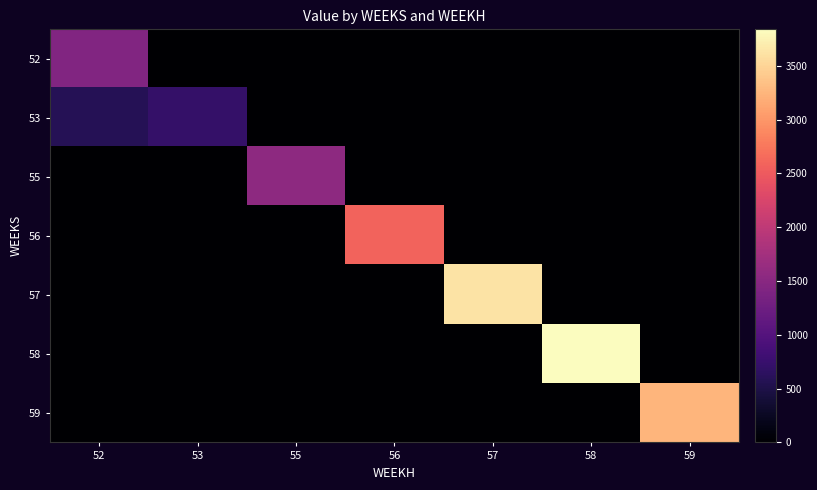

Reading right to left, list all the values displayed in this chart.

52: 59=0.0	58=0.0	57=0.0	56=0.0	55=0.0	53=0.0	52=1436.3
53: 59=0.0	58=0.0	57=0.0	56=0.0	55=0.0	53=718.1	52=574.5
55: 59=0.0	58=0.0	57=0.0	56=0.0	55=1549.9	53=0.0	52=0.0
56: 59=0.0	58=0.0	57=0.0	56=2583.2	55=0.0	53=0.0	52=0.0
57: 59=0.0	58=0.0	57=3616.5	56=0.0	55=0.0	53=0.0	52=0.0
58: 59=0.0	58=3837.9	57=0.0	56=0.0	55=0.0	53=0.0	52=0.0
59: 59=3247.5	58=0.0	57=0.0	56=0.0	55=0.0	53=0.0	52=0.0